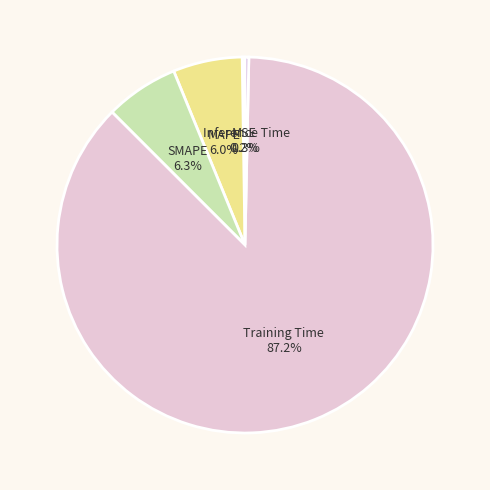

What percentage do Training Time and Inference Time together represent?

87.5%